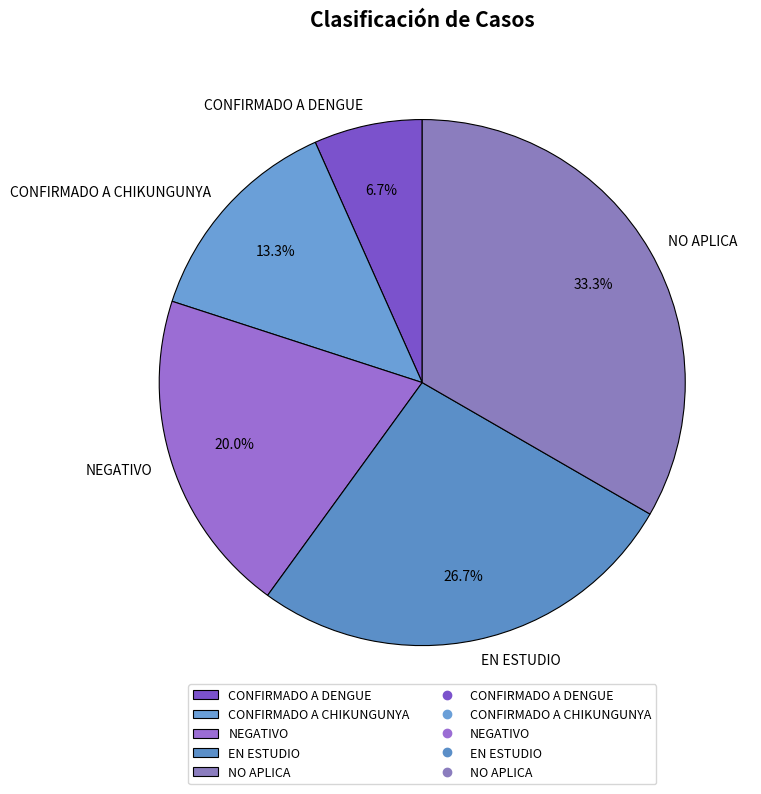

Is it true that NEGATIVO is 20% of the pie?

True